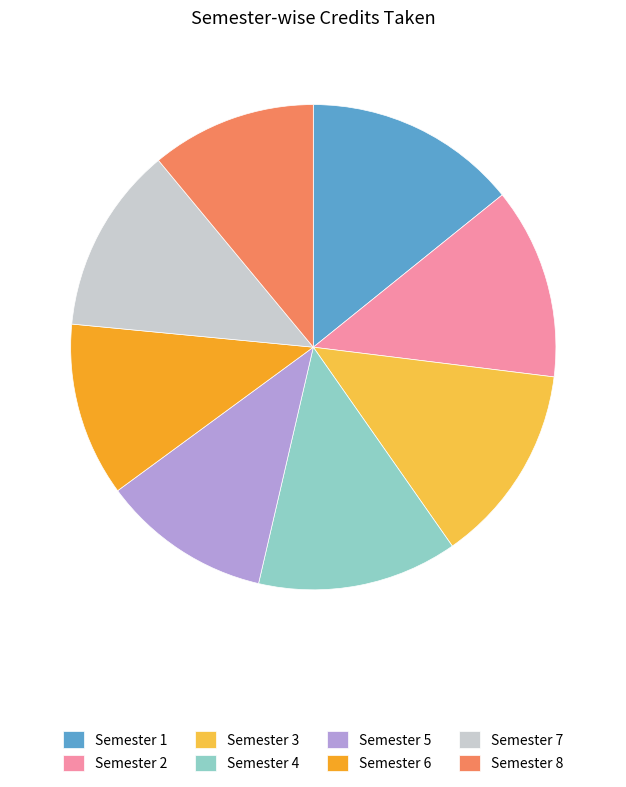

Is it true that Semester 7 is 12% of the pie?

True